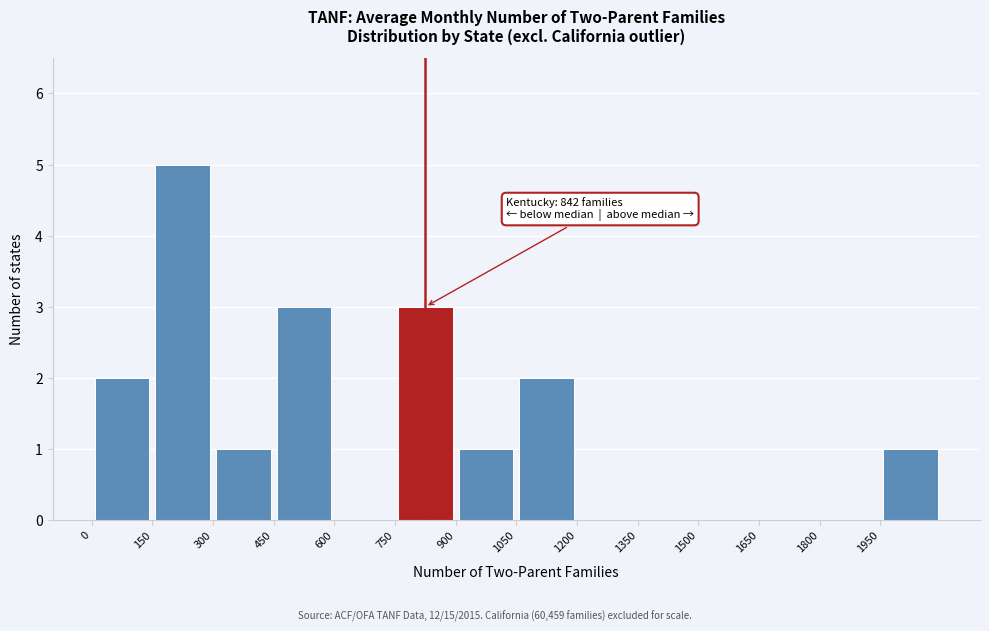

Which range on the x-axis has the tallest bar?

150 to 300